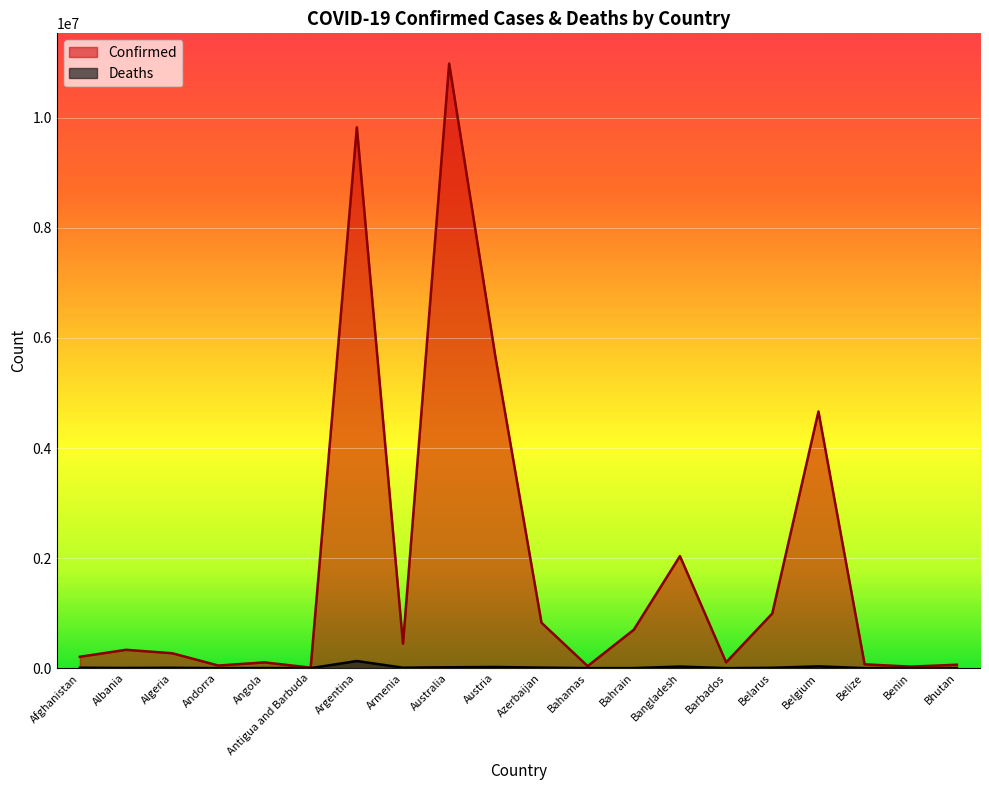

What is the label of the 3rd point from the left?

Algeria